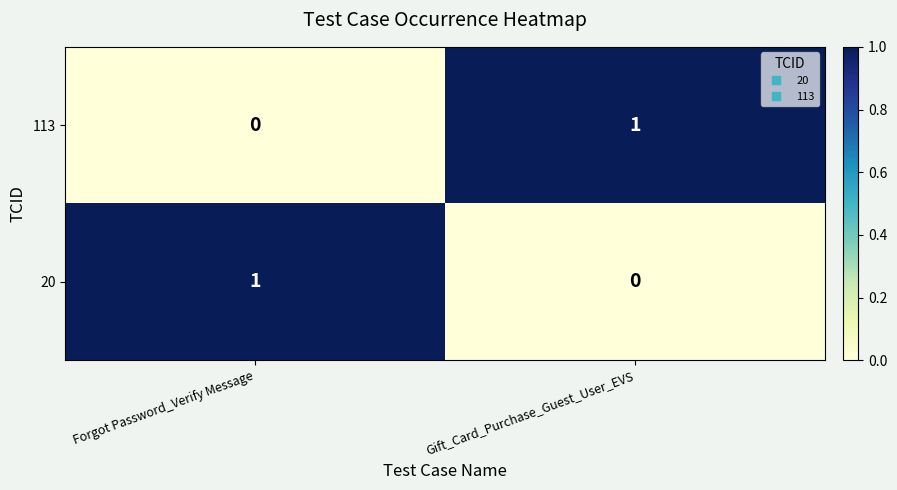

What is the total value across all series at Forgot Password_Verify Message?

1